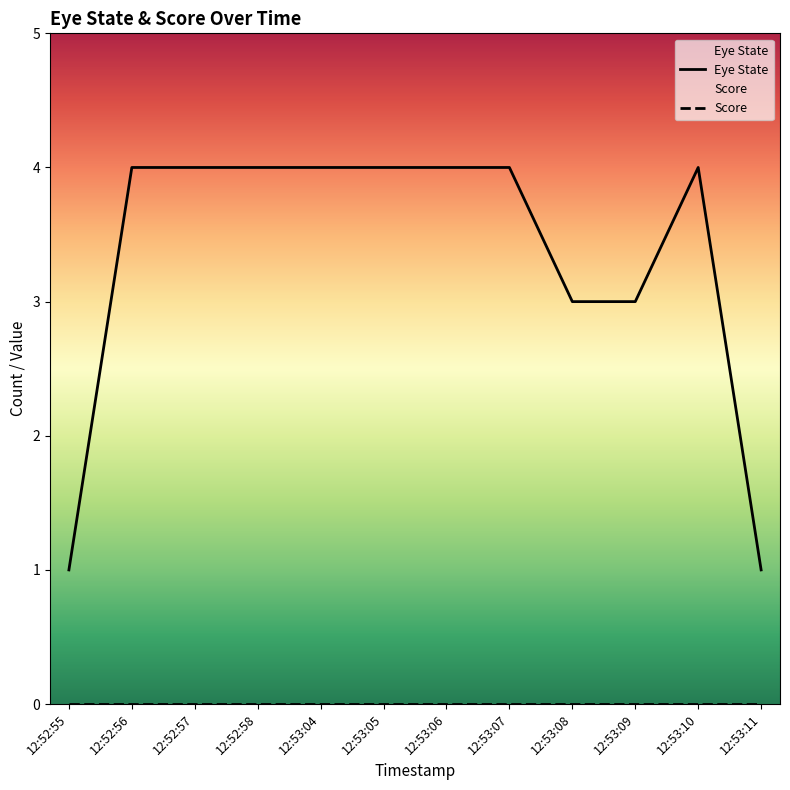

True or false: Eye State and Score cross at least once.

False